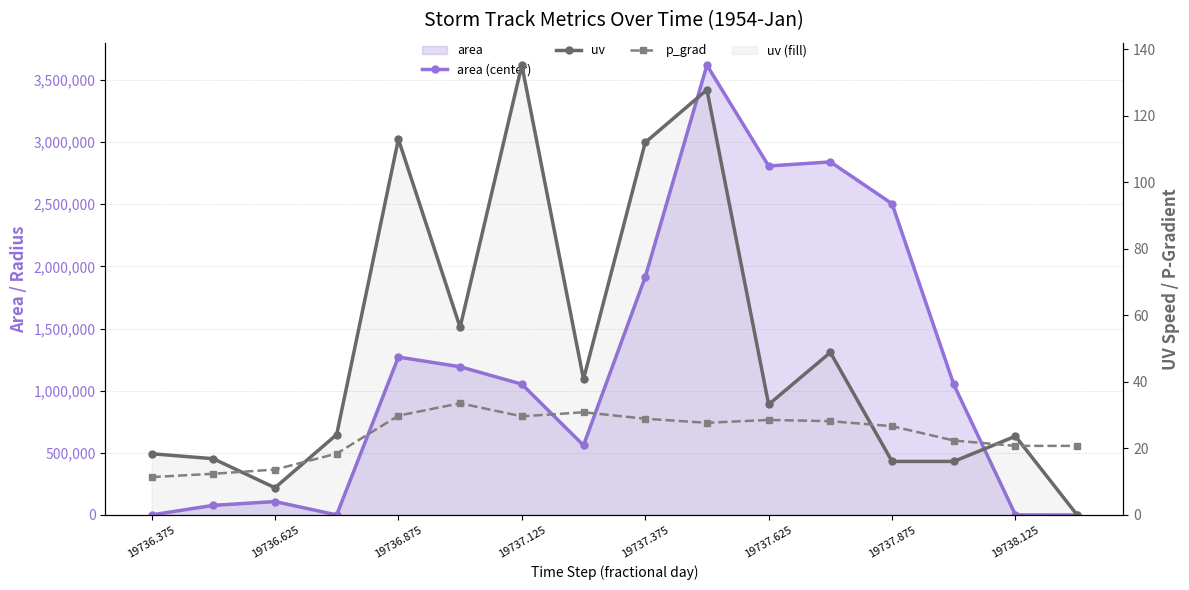

What is the spread (max minus min) of values at 11?

2840596.8